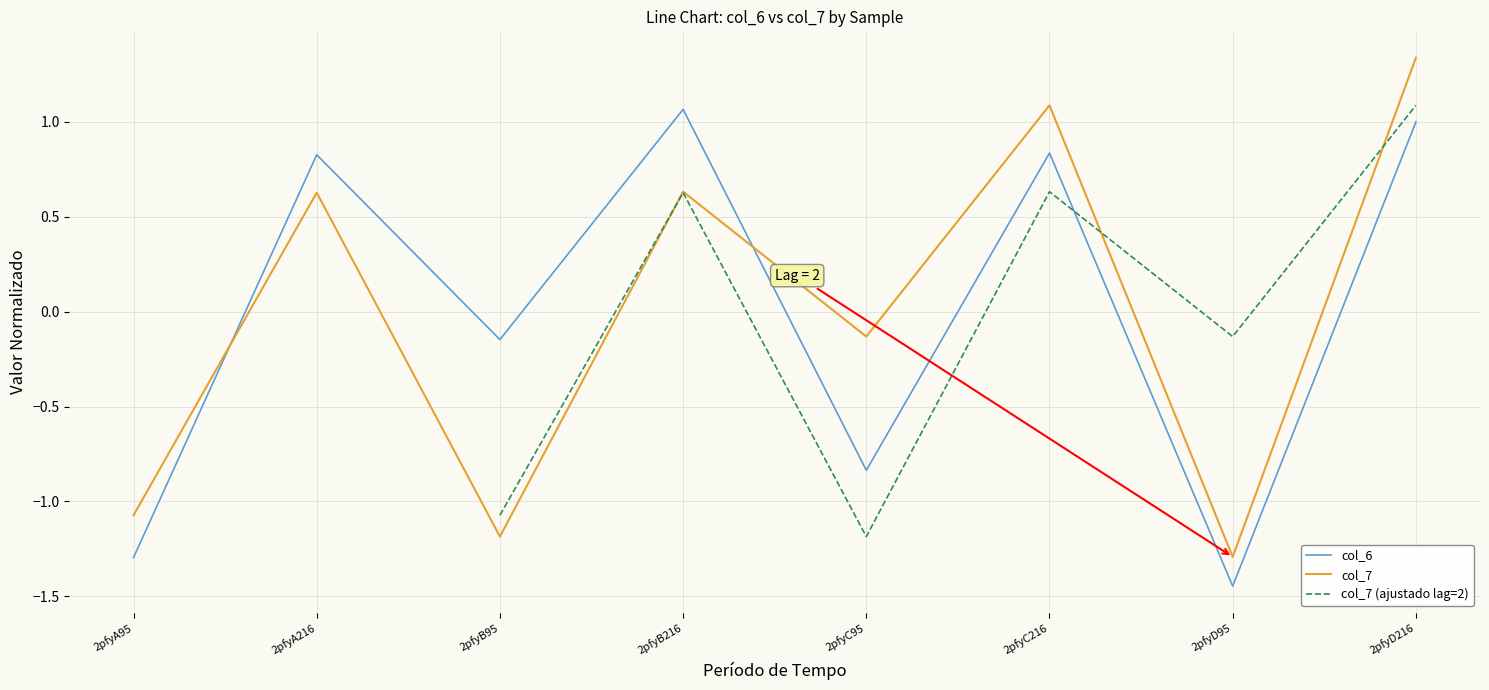

Which series has the largest total across all categories?

col_6